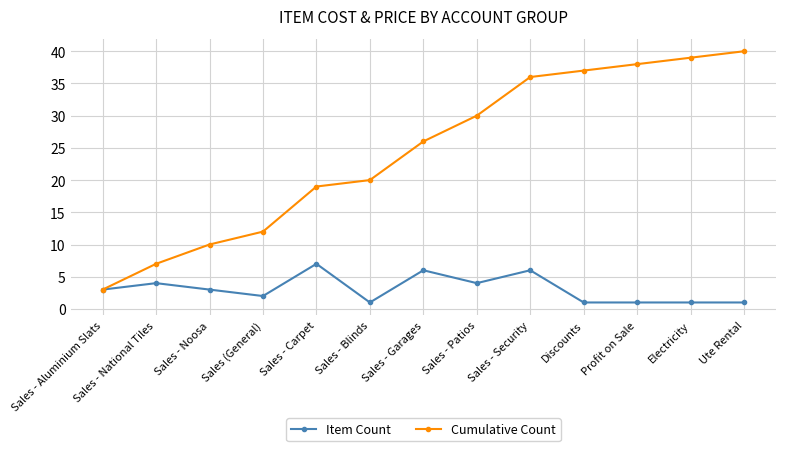

What is the sum of the Item Count values at Sales - Carpet and Sales - Patios?

11